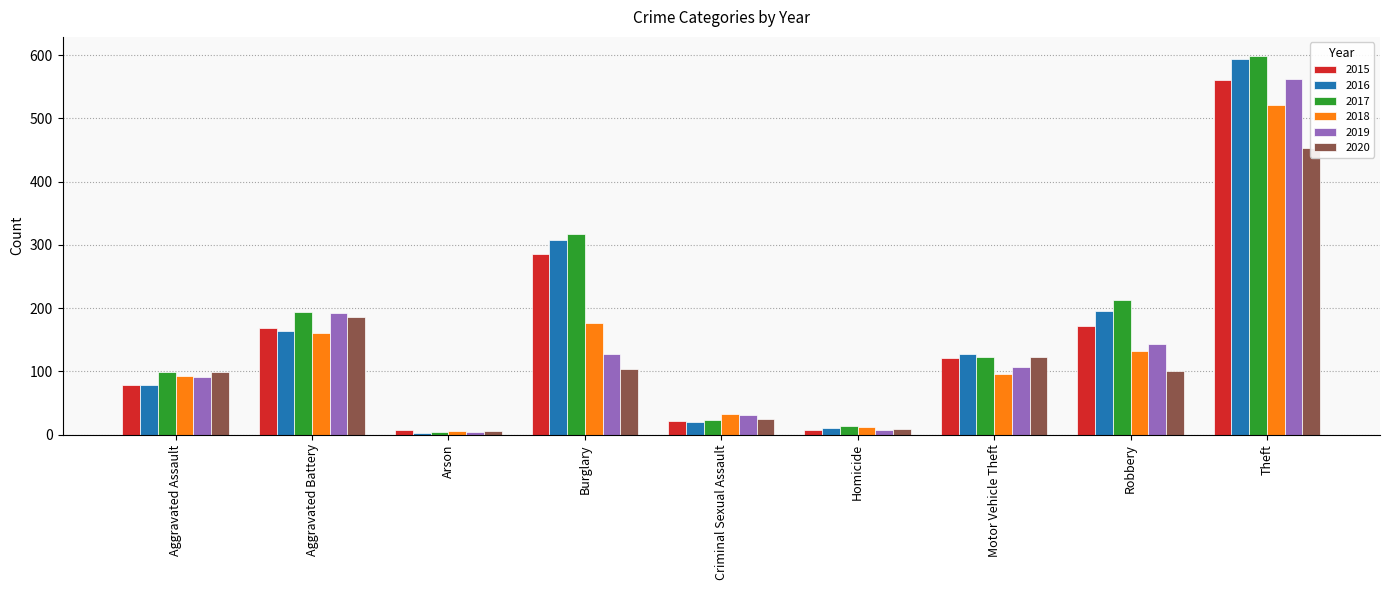

Which category has the highest value across all series?

Theft